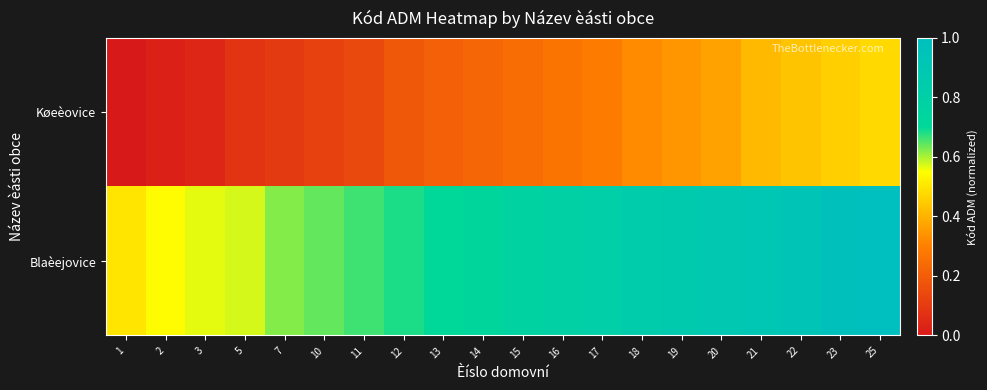

Reading left to right, what are all the values shown in this chart?

Køeèovice: 1=0.0	2=0.0	3=0.0	5=0.1	7=0.1	10=0.1	11=0.1	12=0.2	13=0.2	14=0.2	15=0.2	16=0.3	17=0.3	18=0.3	19=0.3	20=0.4	21=0.4	22=0.4	23=0.5	25=0.5
Blaèejovice: 1=0.5	2=0.5	3=0.6	5=0.6	7=0.6	10=0.6	11=0.7	12=0.7	13=0.7	14=0.7	15=0.8	16=0.8	17=0.8	18=0.8	19=0.9	20=0.9	21=0.9	22=0.9	23=1.0	25=1.0